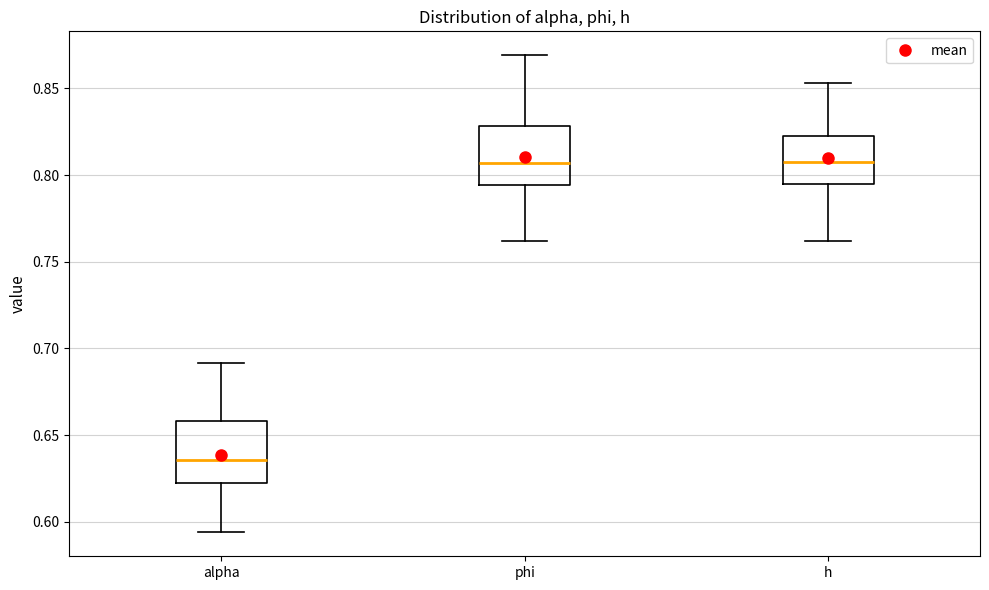

Where is the upper edge of the box for alpha on the y-axis? The values are not printed on the chart, so give them approximately, as read against the axis.

0.660